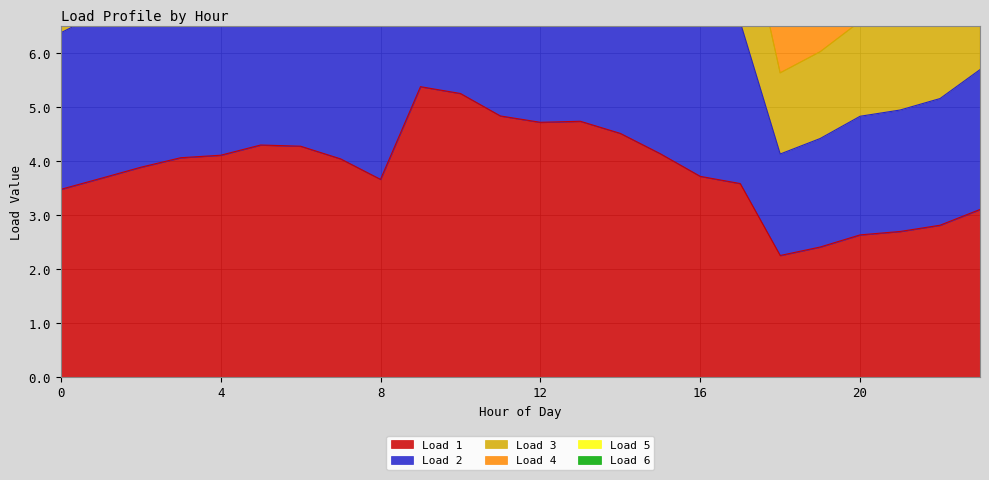

At which label does Load 2 first exceed 16?

3